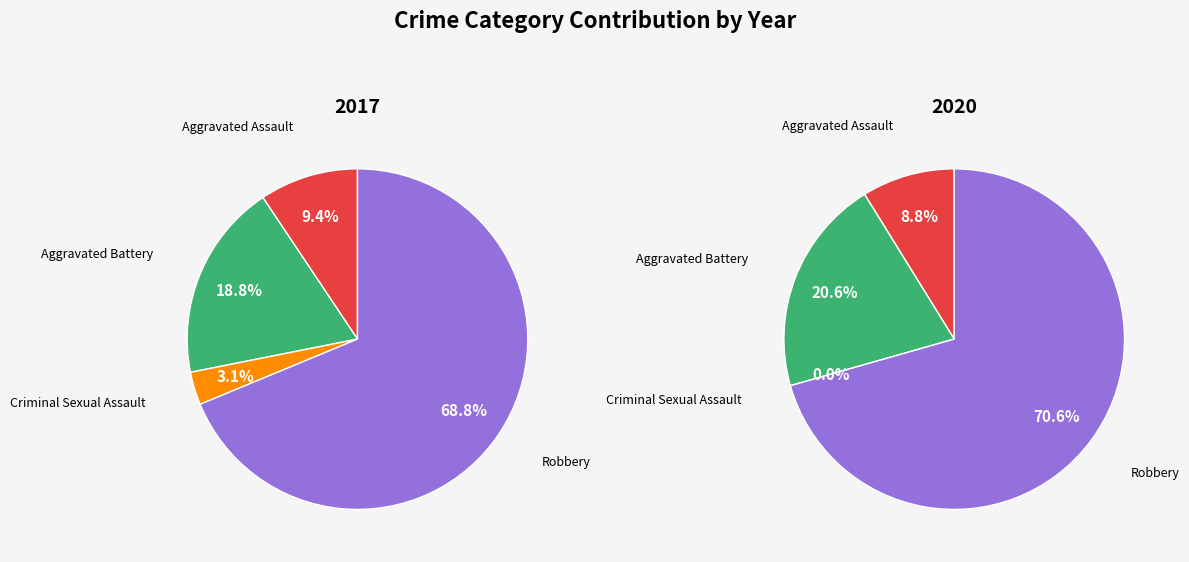

To the nearest percent, what is the combined percentage of 3 and 2?

71%